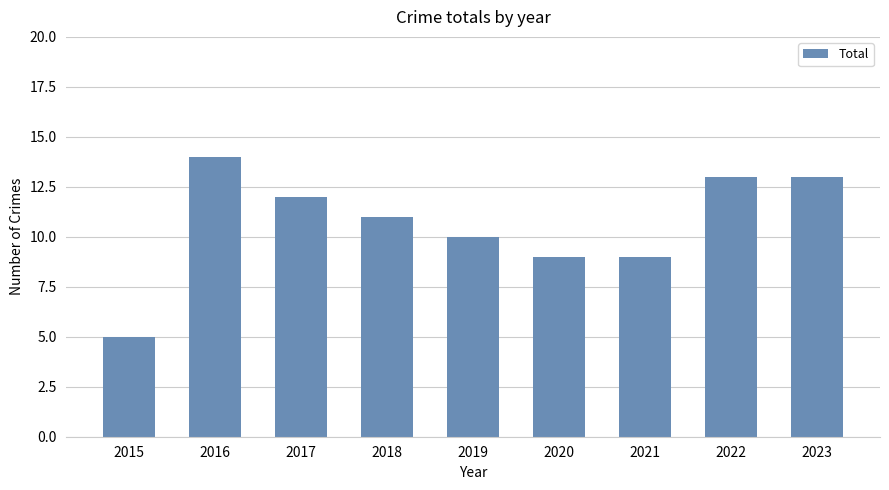

How many categories are shown in the chart?

9